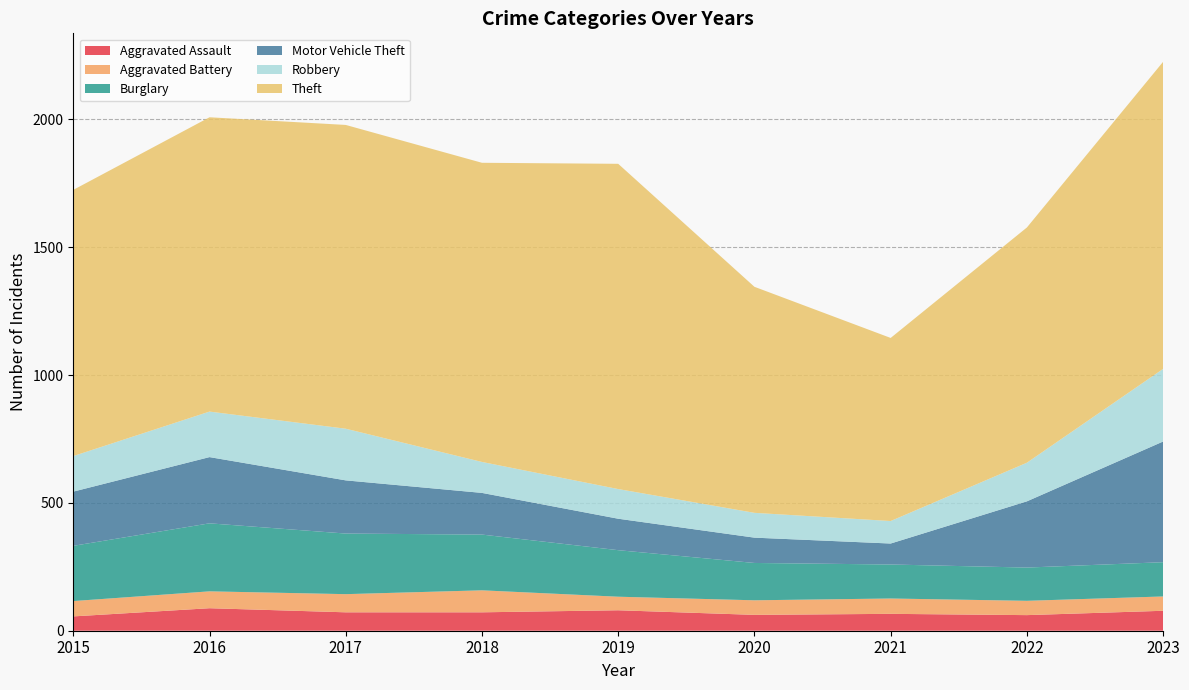

Reading right to left, transcribe all the data shown in this chart.

Aggravated Assault: 2023=78	2022=61	2021=66	2020=62	2019=80	2018=72	2017=72	2016=88	2015=56
Aggravated Battery: 2023=56	2022=56	2021=60	2020=57	2019=53	2018=86	2017=71	2016=66	2015=60
Burglary: 2023=134	2022=130	2021=133	2020=146	2019=182	2018=218	2017=237	2016=266	2015=216
Motor Vehicle Theft: 2023=472	2022=259	2021=82	2020=99	2019=123	2018=163	2017=208	2016=259	2015=212
Robbery: 2023=284	2022=151	2021=88	2020=97	2019=116	2018=121	2017=202	2016=178	2015=139
Theft: 2023=1201	2022=920	2021=716	2020=884	2019=1272	2018=1170	2017=1188	2016=1151	2015=1041